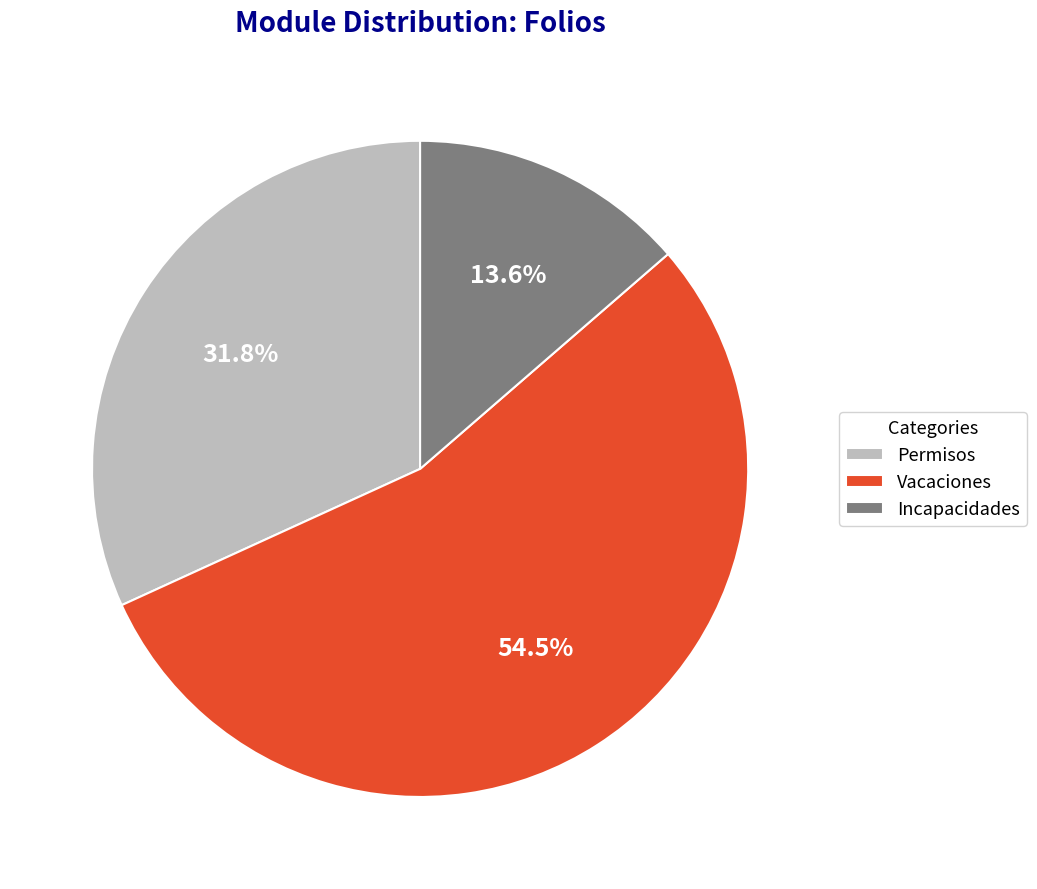

To the nearest percent, what portion does Permisos represent?

32%